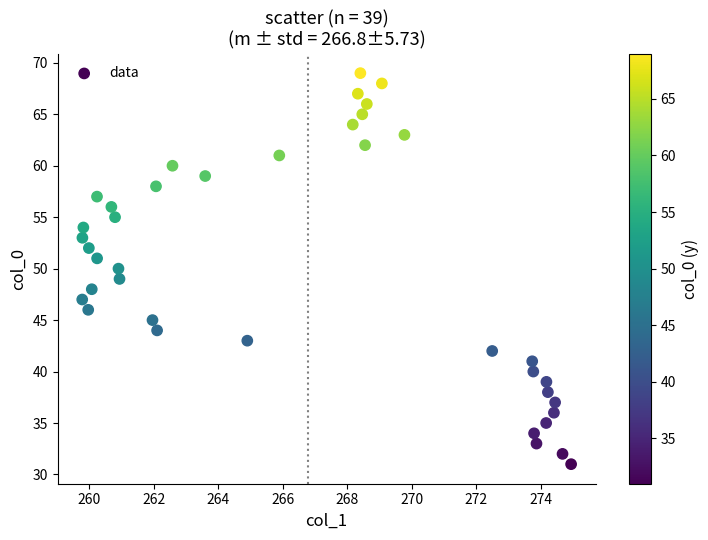

What is the range of Y values (max minus min)?

38